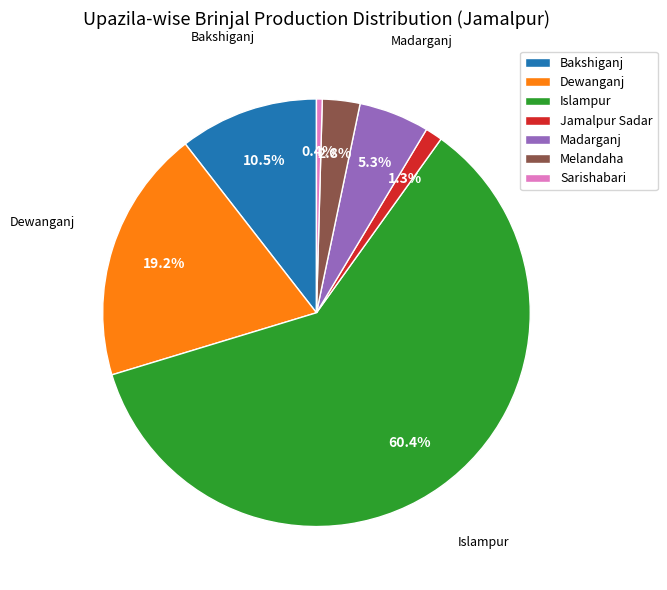

Which has a higher value, Madarganj or Islampur?

Islampur